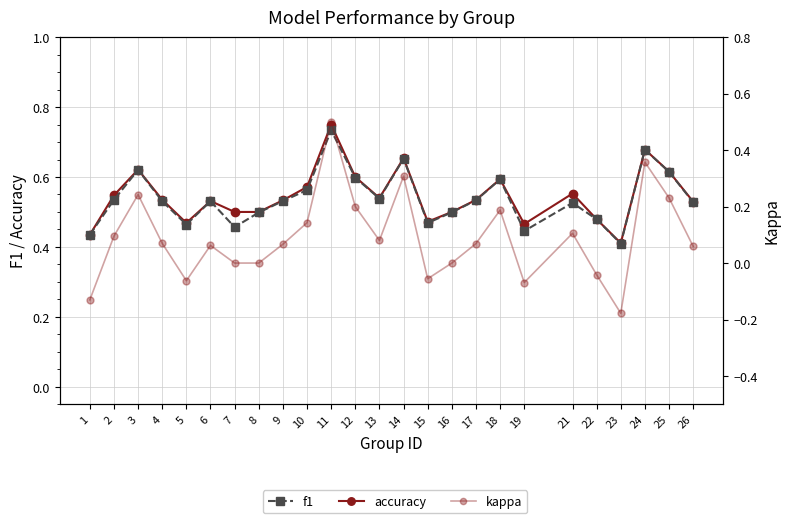

Which series has the largest total across all categories?

accuracy